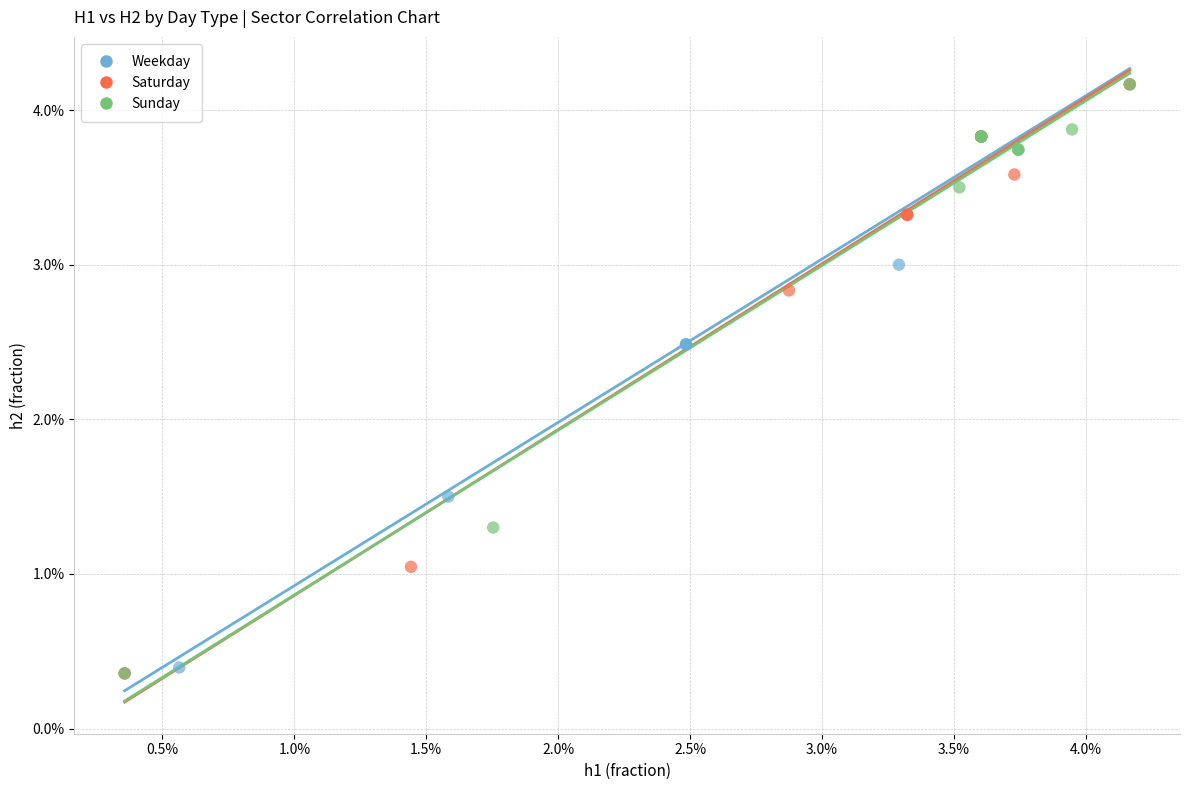

What are all the series names shown in the legend?

Weekday, Saturday, Sunday